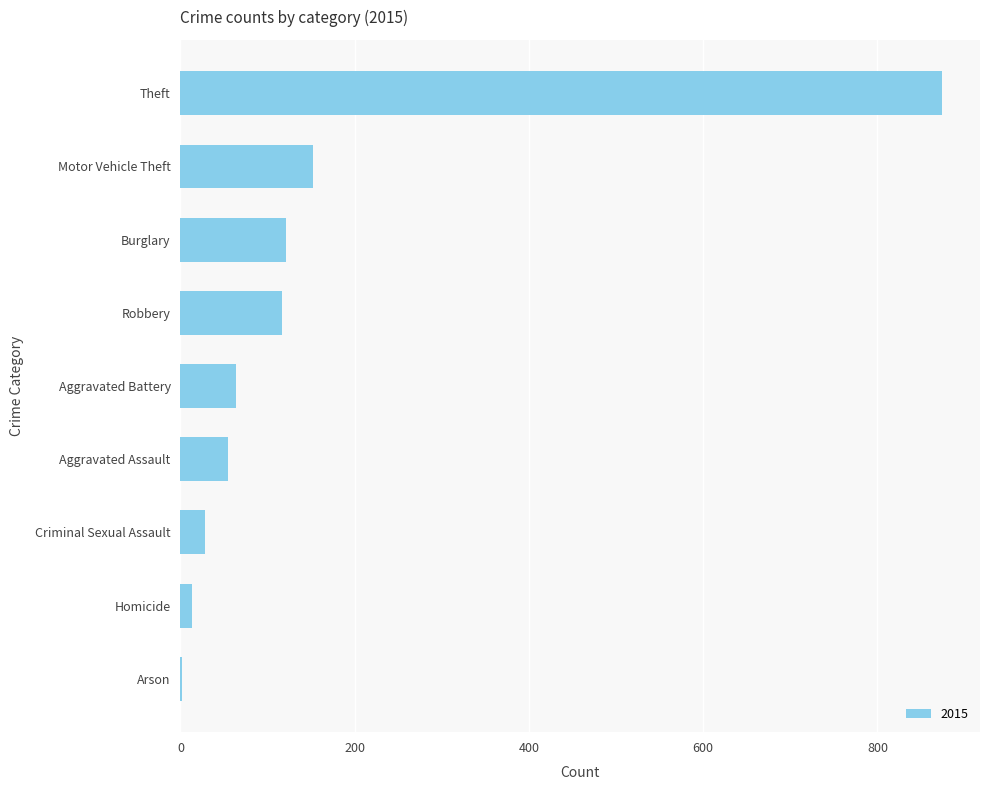

Reading bottom to top, transcribe all the data shown in this chart.

Arson=2	Homicide=13	Criminal Sexual Assault=28	Aggravated Assault=54	Aggravated Battery=64	Robbery=117	Burglary=121	Motor Vehicle Theft=152	Theft=874